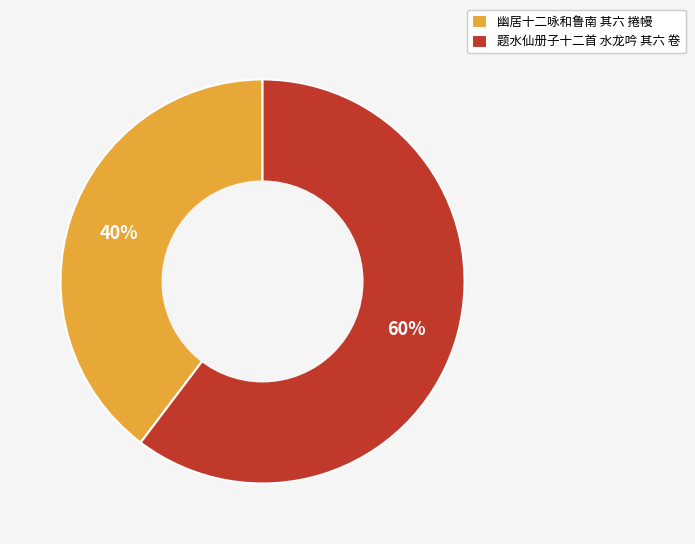

Is it true that 幽居十二咏和鲁南 其六 捲幔 is 40% of the pie?

True